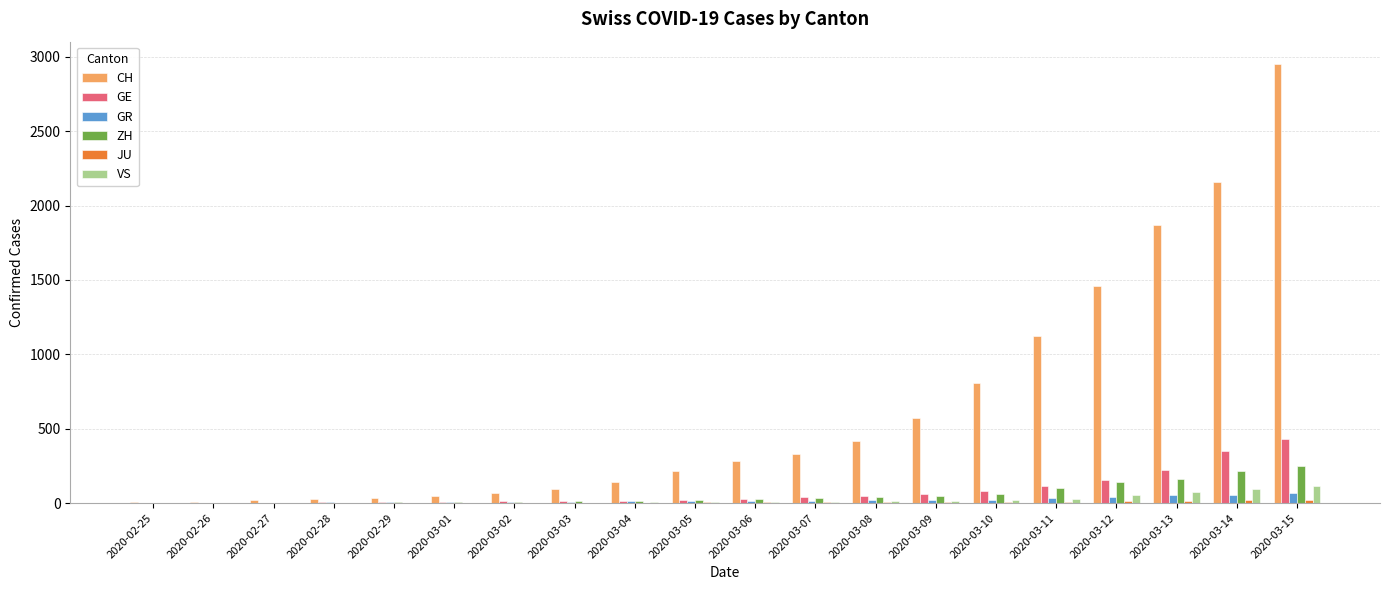

Count the number of data series in this chart.

6